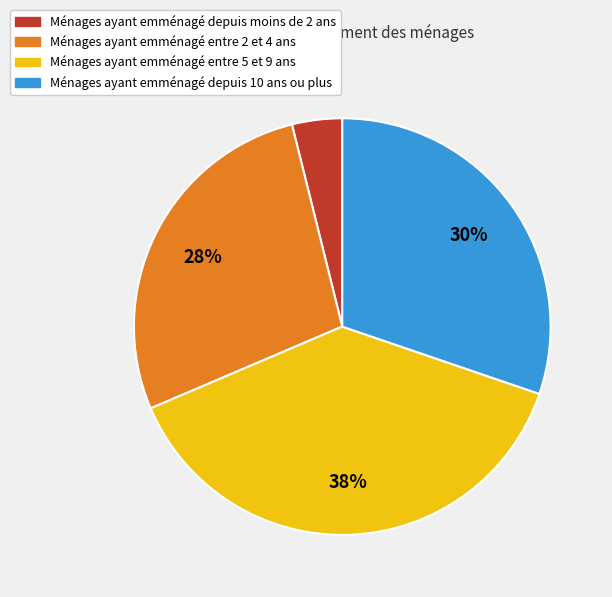

Is there a majority slice in this chart?

No